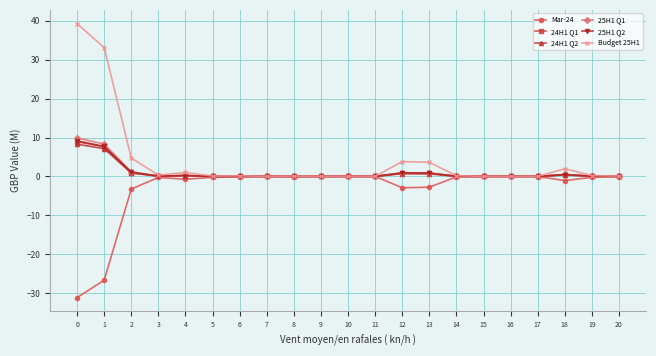

True or false: 24H1 Q2 has more than 0 points higher than both neighbors.

True